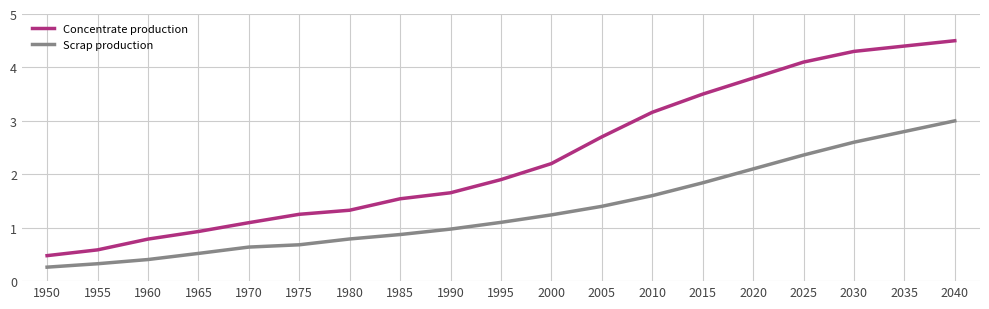

True or false: Concentrate production and Scrap production cross at least once.

False